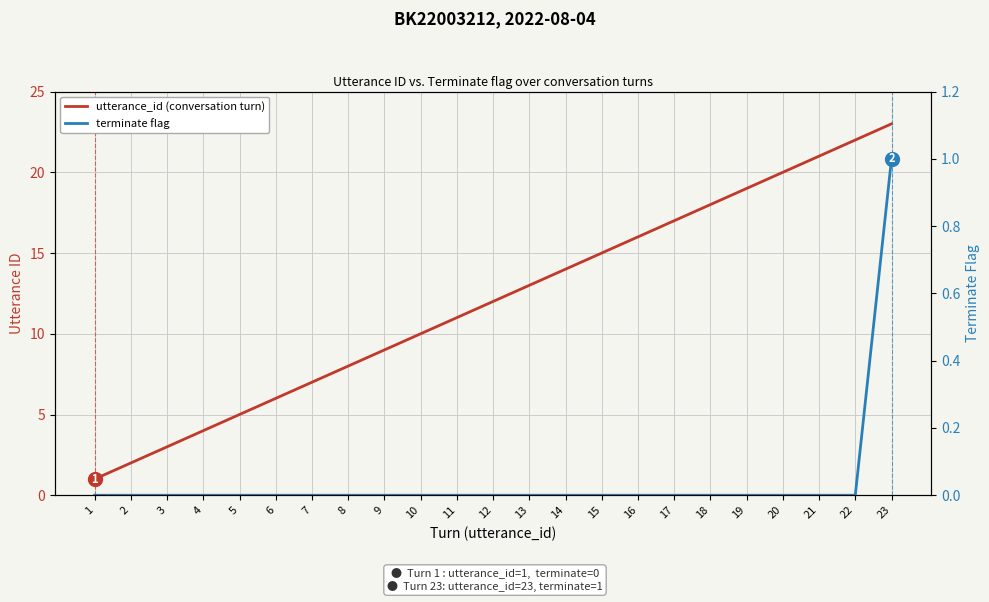

At 11, list the series in order from smallest to largest.

terminate, utterance_id